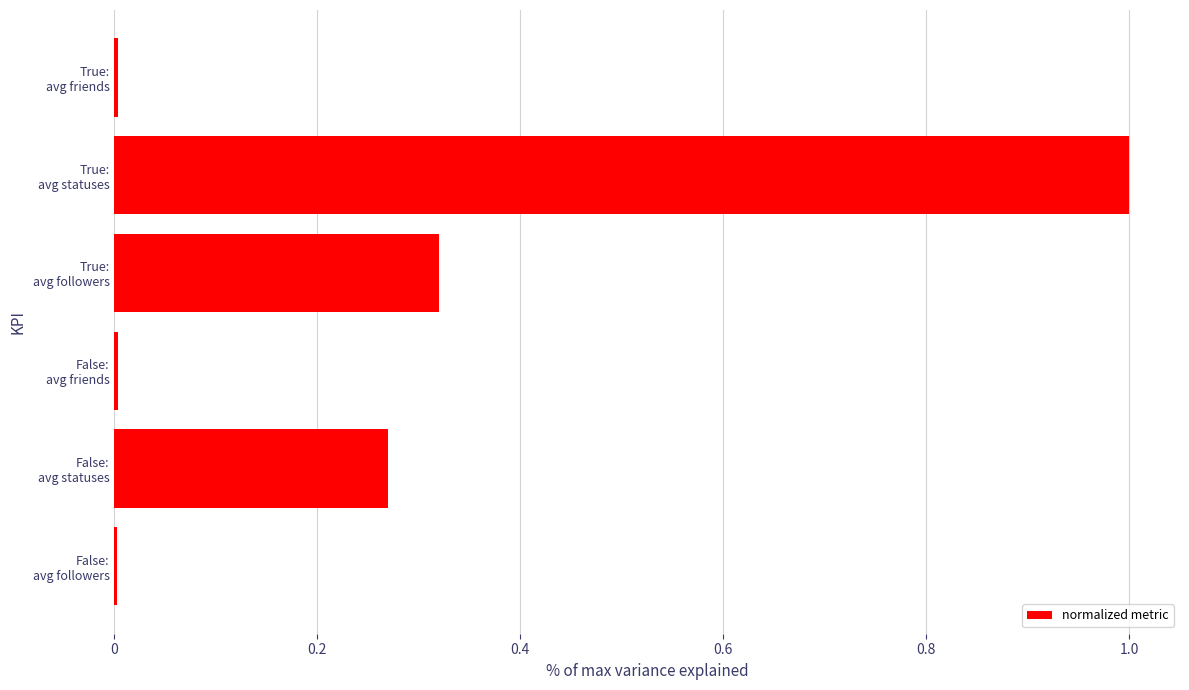

What is the greatest value displayed?

1.0